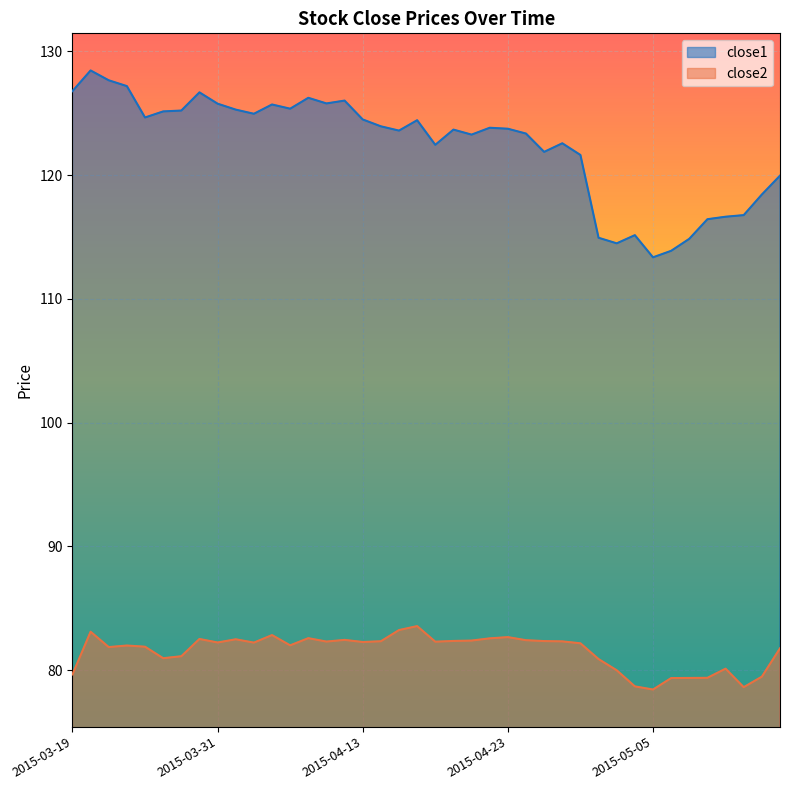

What is the label of the 23rd point from the left?

2015-04-21